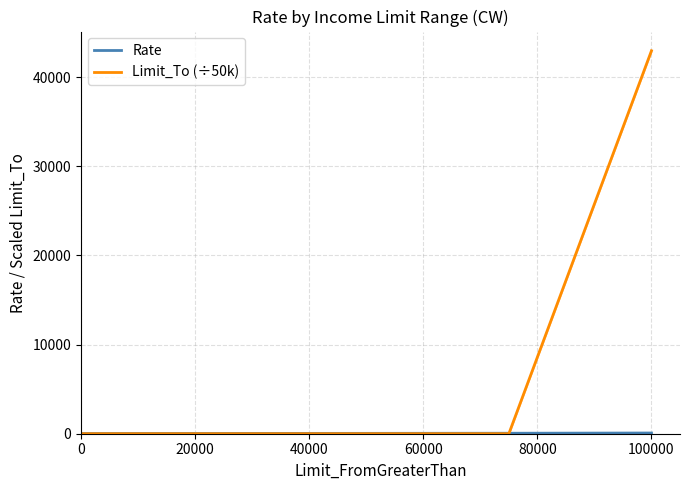

The value of Rate at 40000 is 75.6. True or false?

False